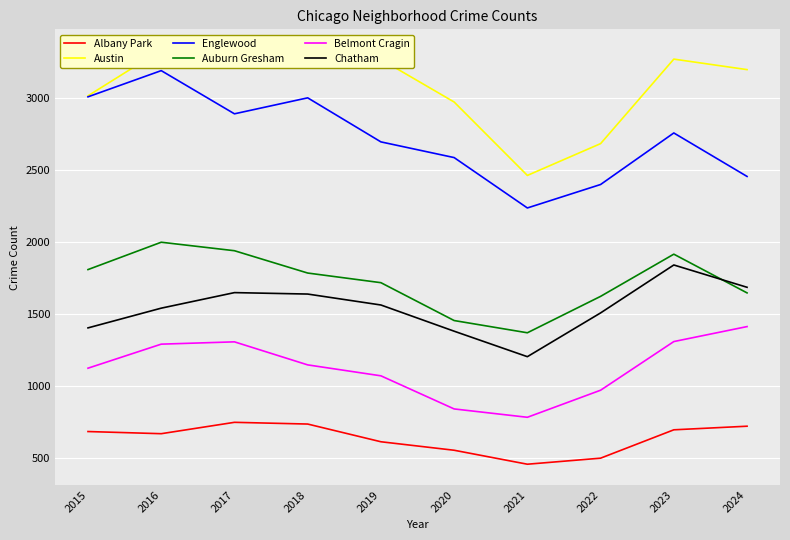

Is it true that Chatham equals 1201 at 2021?

True